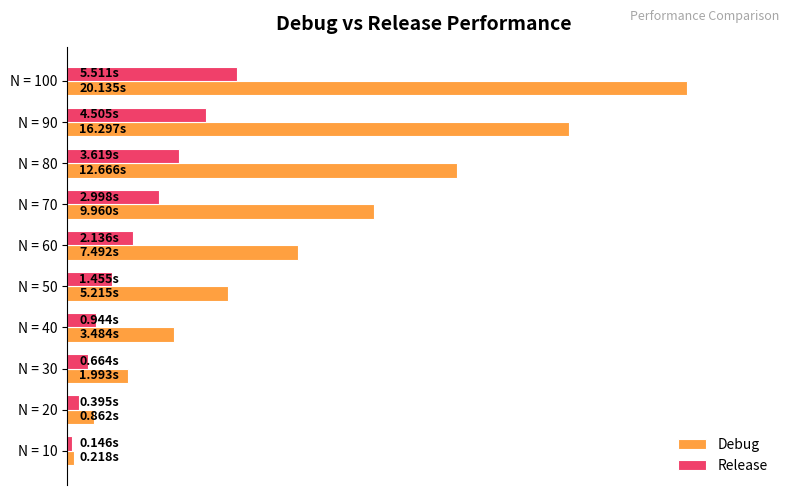

What is the minimum value for Release?

0.7